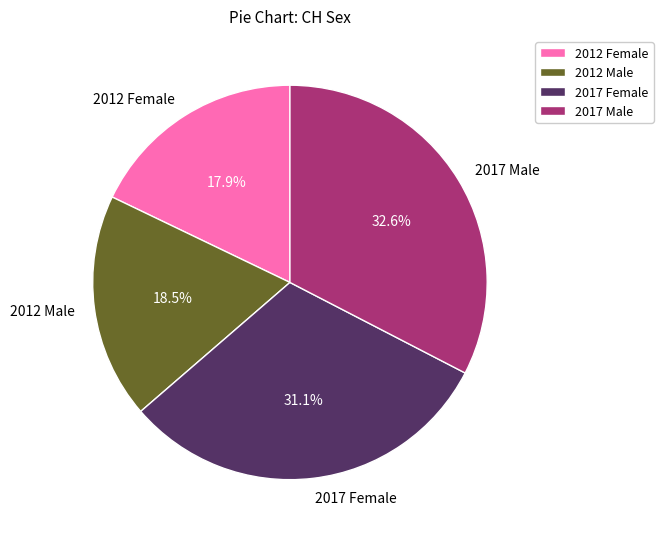

Rank the categories by value from highest to lowest.

2017 Male, 2017 Female, 2012 Male, 2012 Female